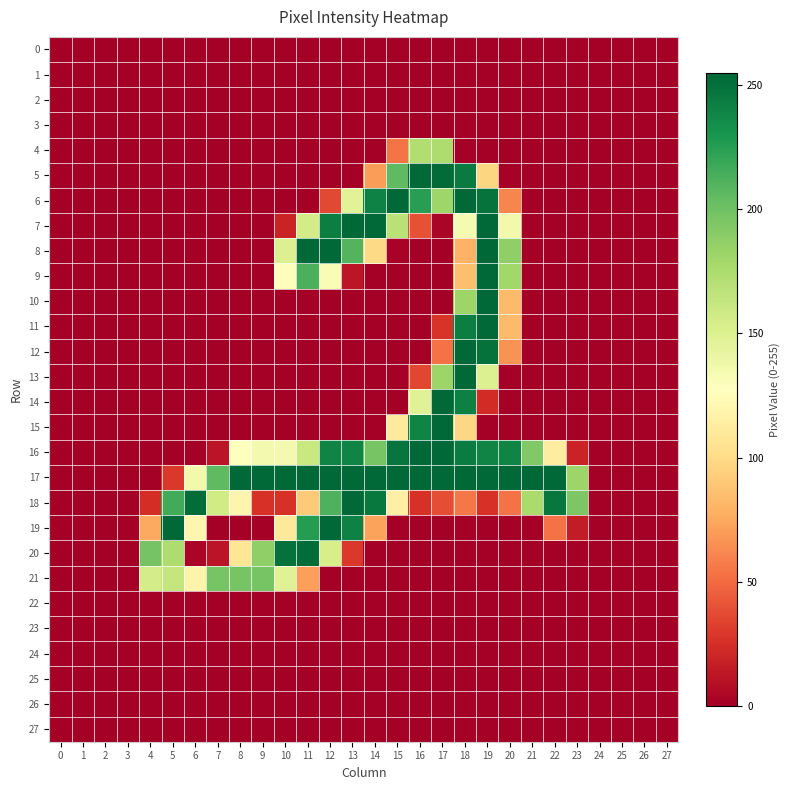

Between 16 and 18, which series saw the biggest shift?

12